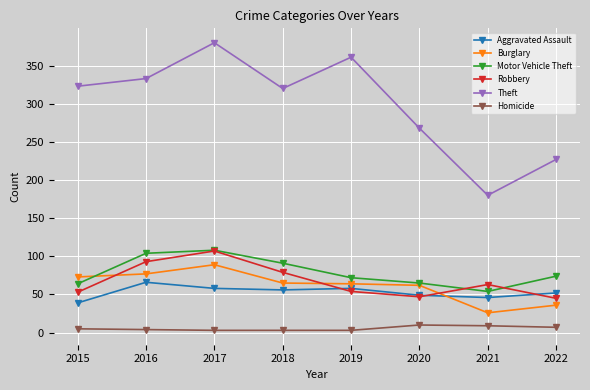

Is the value of Motor Vehicle Theft at 2021 greater than the value of Robbery at 2017?

No